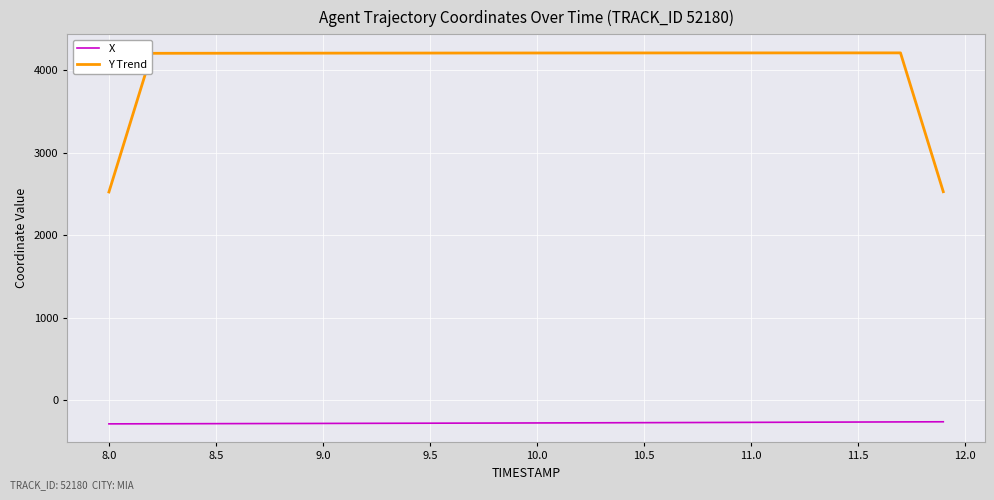

What is the minimum value shown in the chart?

-290.4